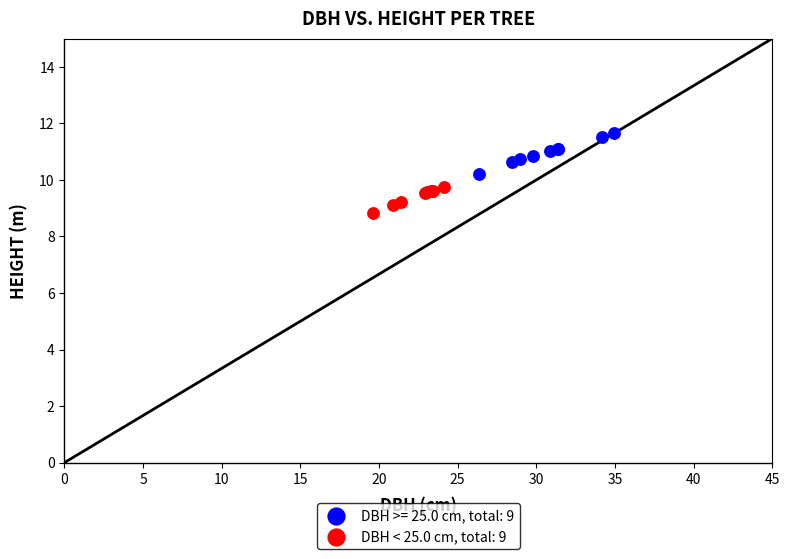

What are all the series names shown in the legend?

DBH >= 25.0 cm, total: 9, DBH < 25.0 cm, total: 9